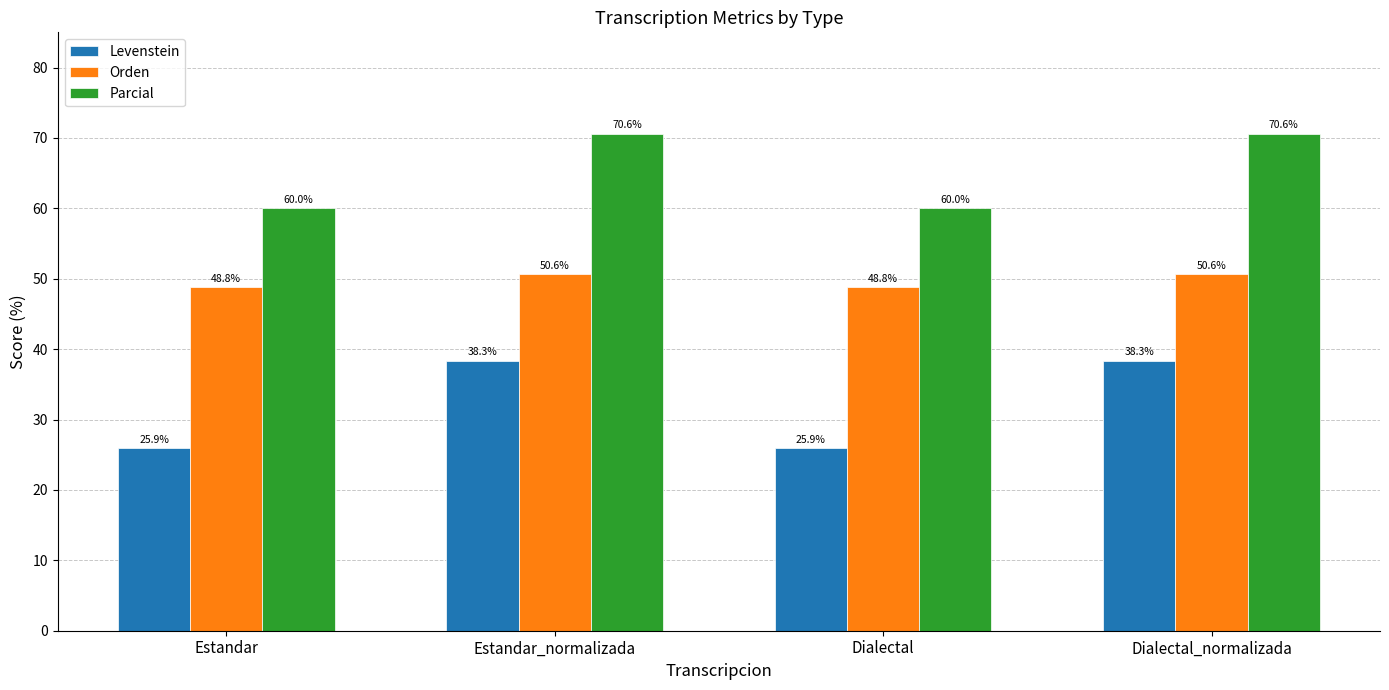

Rank the series by their average value, from highest to lowest.

Parcial, Orden, Levenstein